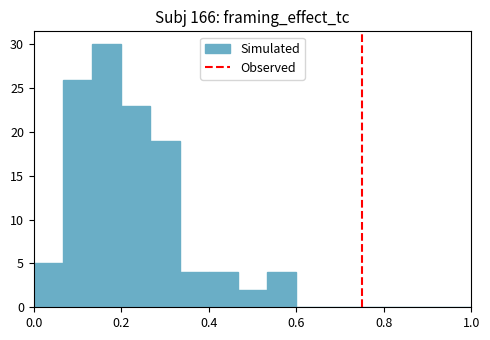

Read against the x-axis, roughly where is the centre of the tallest bar?

0.16